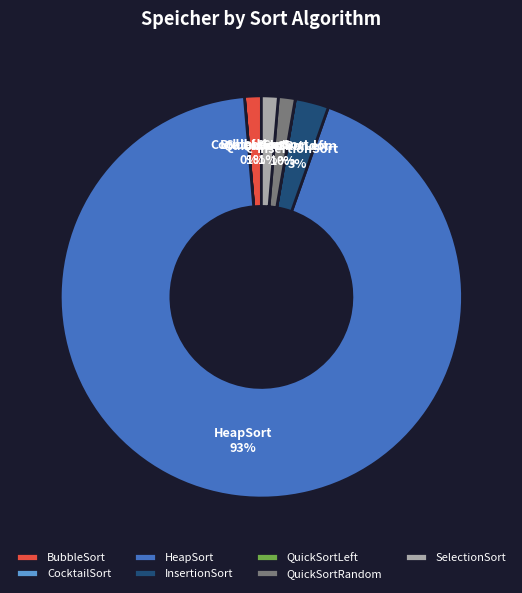

Between QuickSortRandom and InsertionSort, which is larger?

InsertionSort